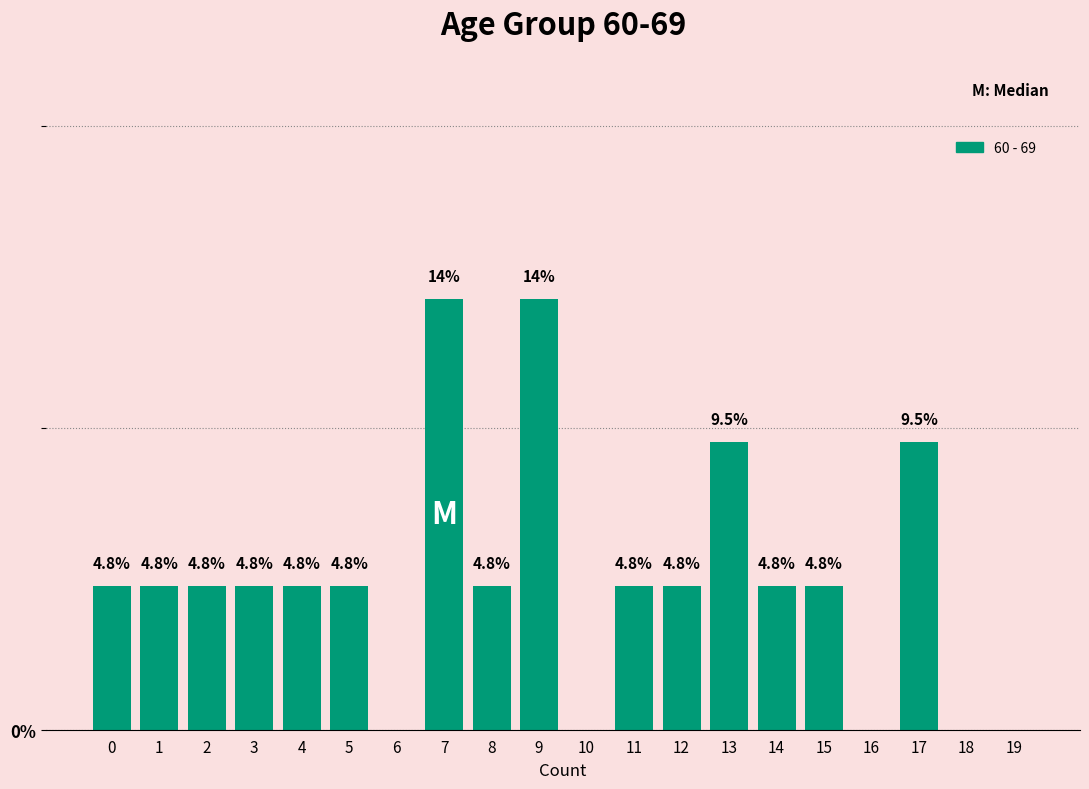

Are the bars horizontal?

No